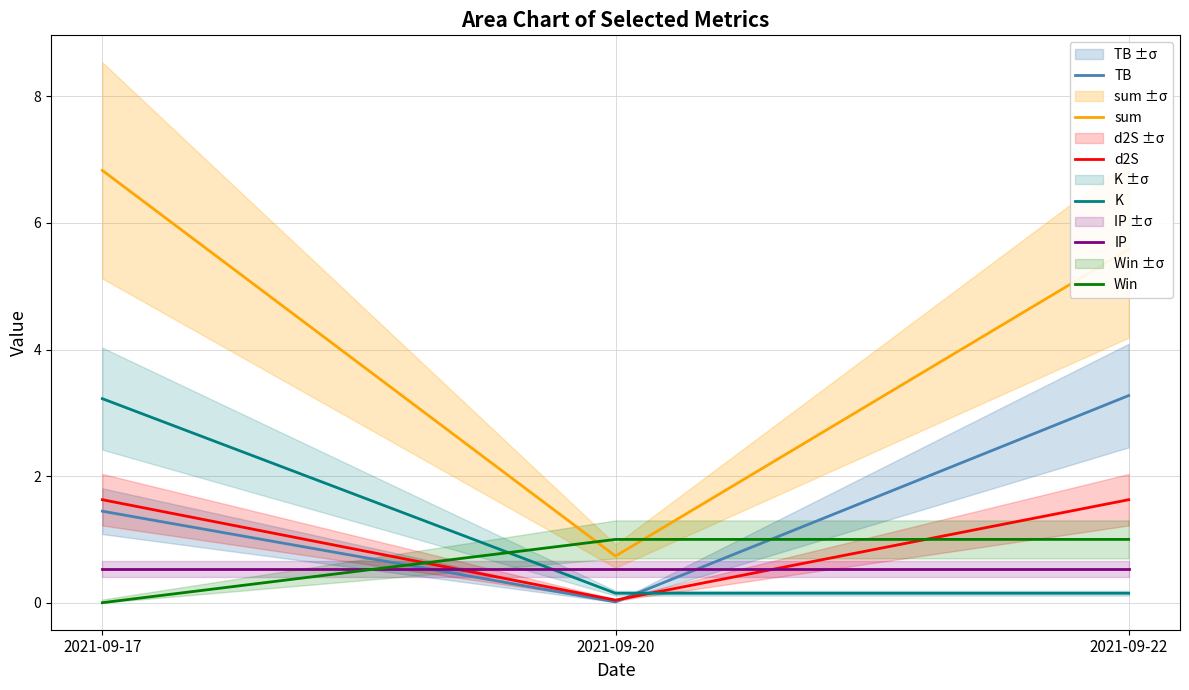

True or false: IP has a value of 0.8 at 2021-09-22.

False